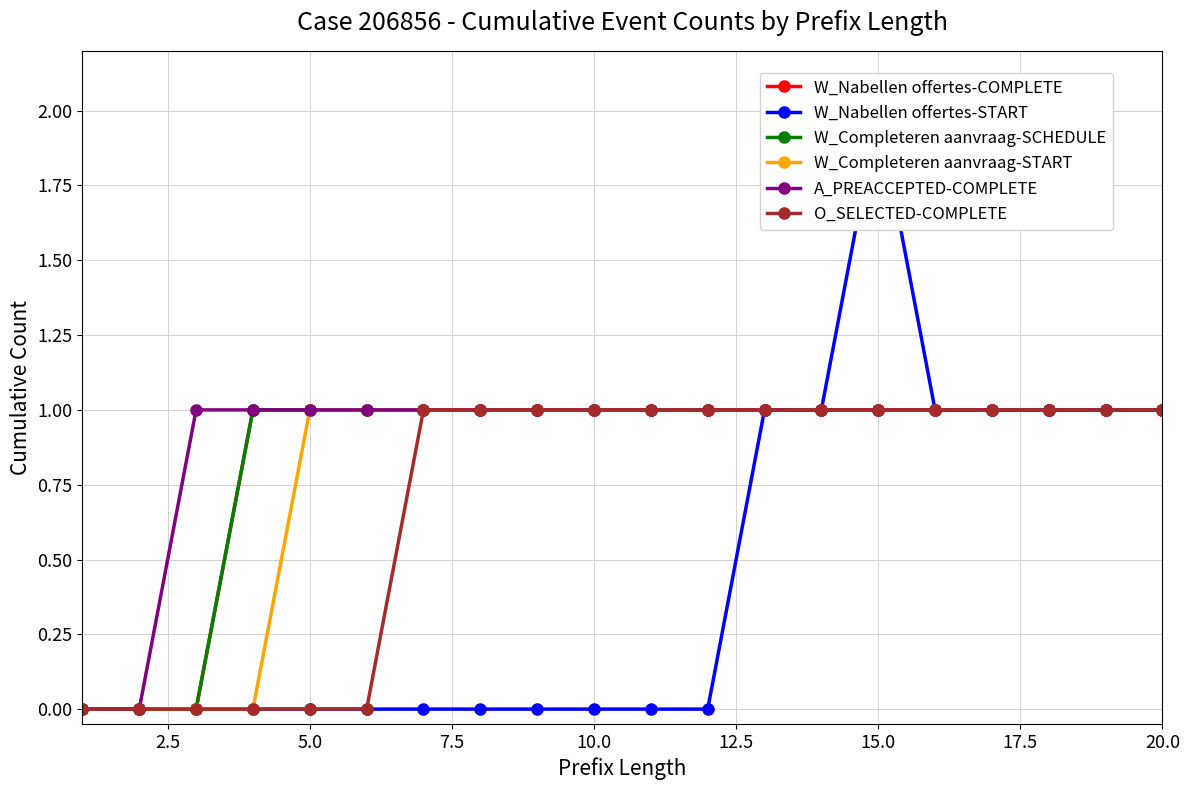

True or false: O_SELECTED-COMPLETE and A_PREACCEPTED-COMPLETE cross at least once.

False